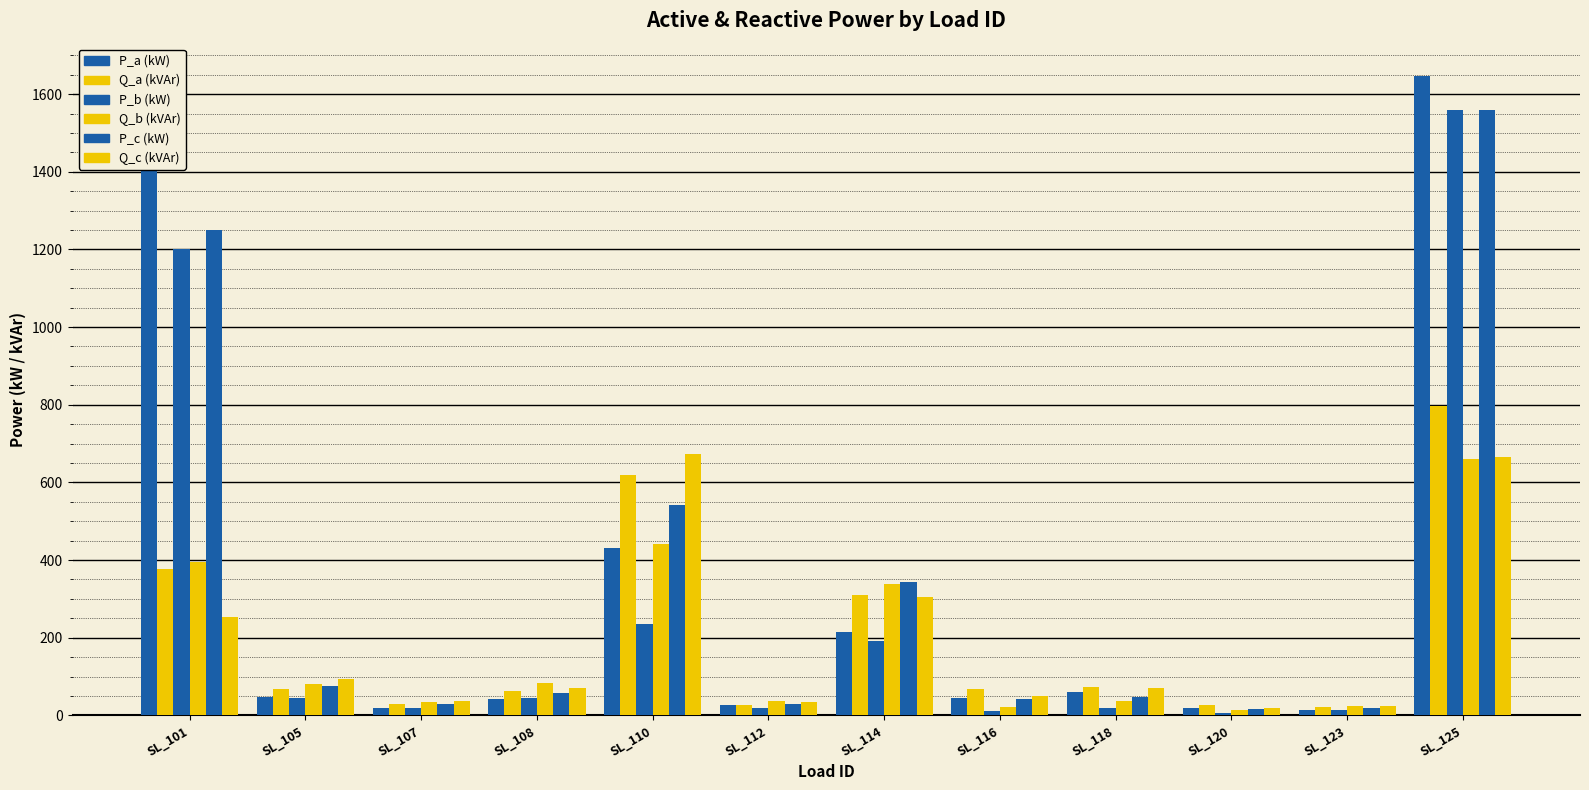

Are the bars grouped side by side (vs. stacked)?

Yes